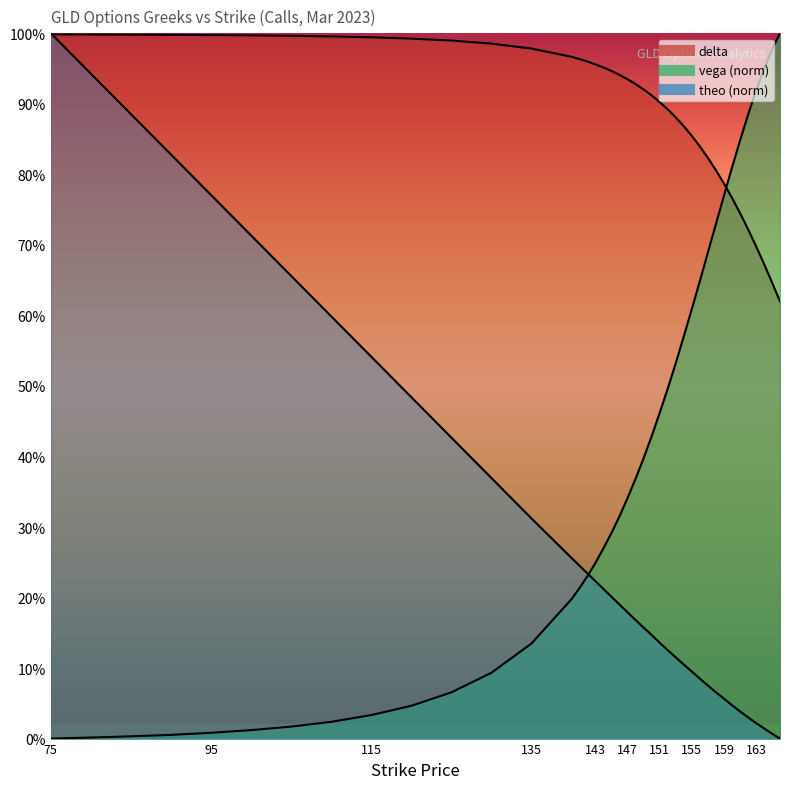

Reading right to left, list all the values displayed in this chart.

delta: 166=0.6	165=0.6	164=0.7	163=0.7	162=0.7	161=0.7	160=0.8	159=0.8	158=0.8	157=0.8	156=0.8	155=0.9	154=0.9	153=0.9	152=0.9	151=0.9	150=0.9	149=0.9	148=0.9	147=0.9	146=0.9	145=0.9	144=1.0	143=1.0	142=1.0	141=1.0	140=1.0	135=1.0	130=1.0	125=1.0	120=1.0	115=1.0	110=1.0	105=1.0	100=1.0	95=1.0	90=1.0	85=1.0	80=1.0	75=1.0
vega: 166=1.0	165=1.0	164=0.9	163=0.9	162=0.9	161=0.8	160=0.8	159=0.8	158=0.7	157=0.7	156=0.6	155=0.6	154=0.6	153=0.5	152=0.5	151=0.5	150=0.4	149=0.4	148=0.4	147=0.3	146=0.3	145=0.3	144=0.3	143=0.2	142=0.2	141=0.2	140=0.2	135=0.1	130=0.1	125=0.1	120=0.0	115=0.0	110=0.0	105=0.0	100=0.0	95=0.0	90=0.0	85=0.0	80=0.0	75=0.0
theo: 166=0.0	165=0.0	164=0.0	163=0.0	162=0.0	161=0.0	160=0.0	159=0.1	158=0.1	157=0.1	156=0.1	155=0.1	154=0.1	153=0.1	152=0.1	151=0.1	150=0.1	149=0.2	148=0.2	147=0.2	146=0.2	145=0.2	144=0.2	143=0.2	142=0.2	141=0.2	140=0.3	135=0.3	130=0.4	125=0.4	120=0.5	115=0.5	110=0.6	105=0.7	100=0.7	95=0.8	90=0.8	85=0.9	80=0.9	75=1.0